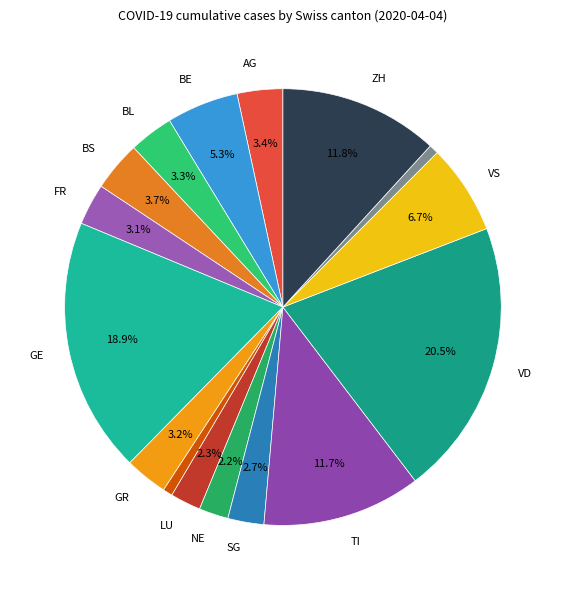

How many segments does this pie chart have?

16